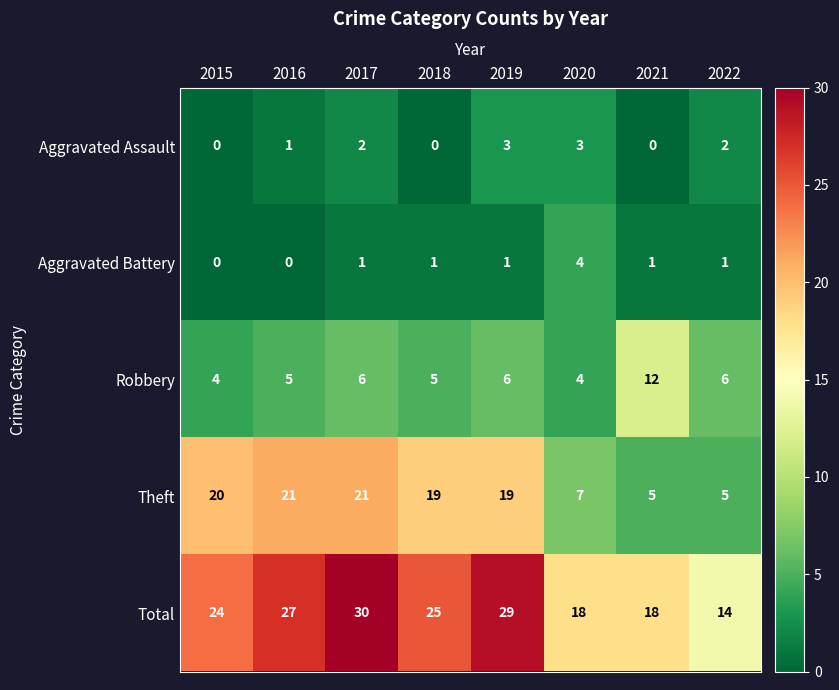

What value does the Total series have at 2022, to the nearest 10?

10